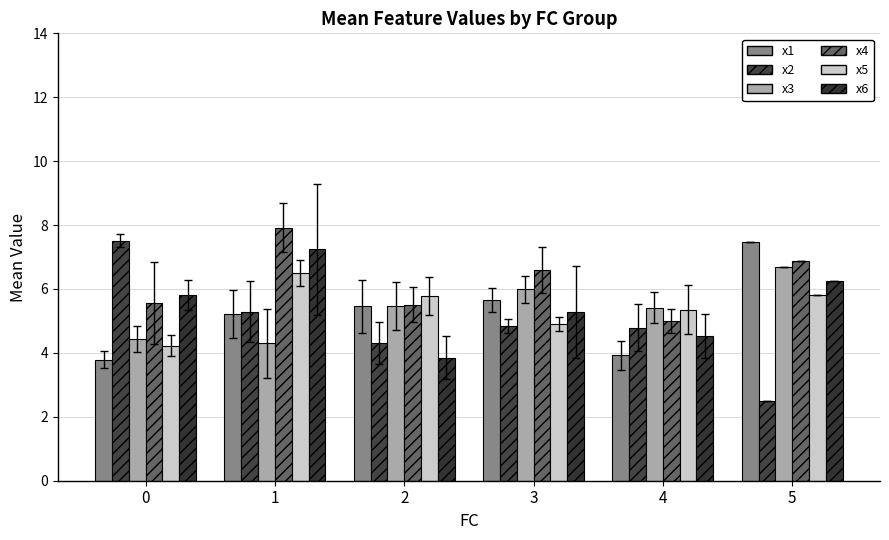

What is the value of the x4 bar at the 5th from the left?

5.0